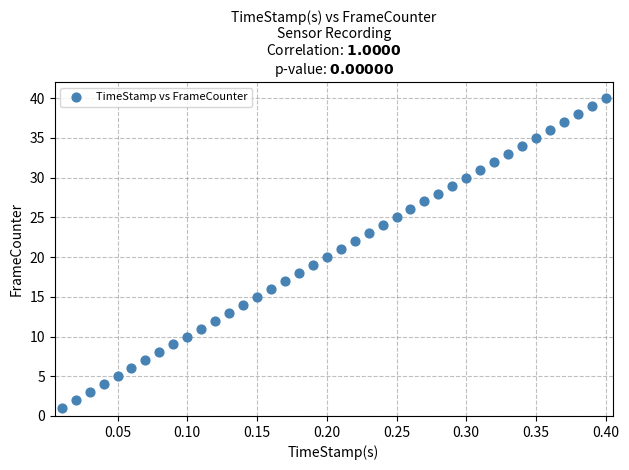

What is the range of Y values (max minus min)?

39